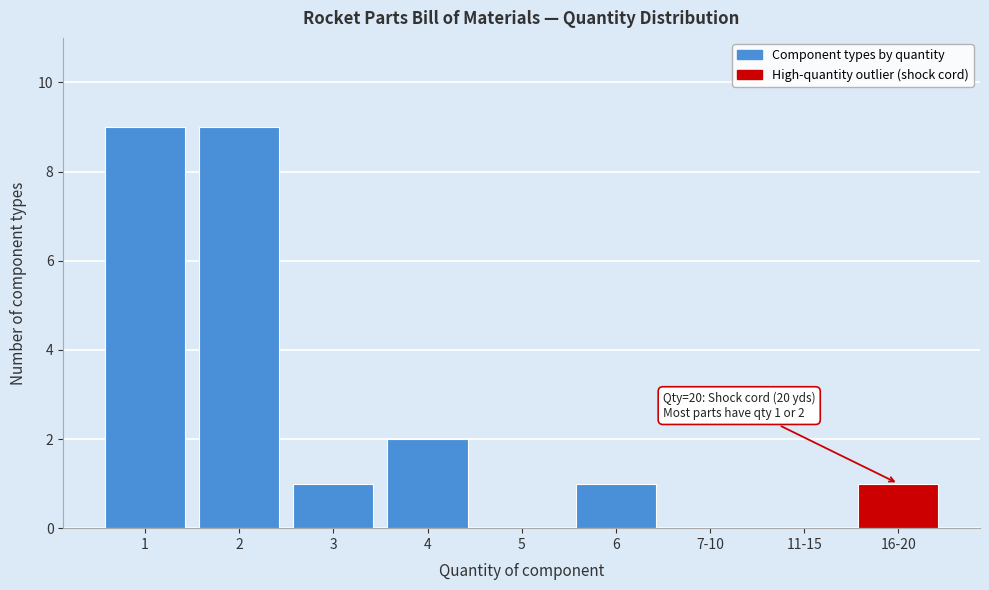

Reading right to left, transcribe all the data shown in this chart.

16-20=1	11-15=0	7-10=0	6=1	5=0	4=2	3=1	2=9	1=9